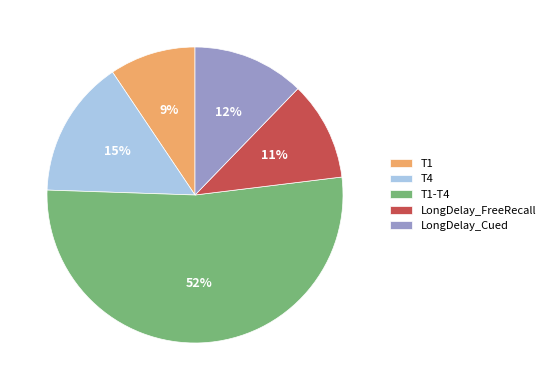

To the nearest percent, what percentage of the pie is LongDelay_Cued?

12%